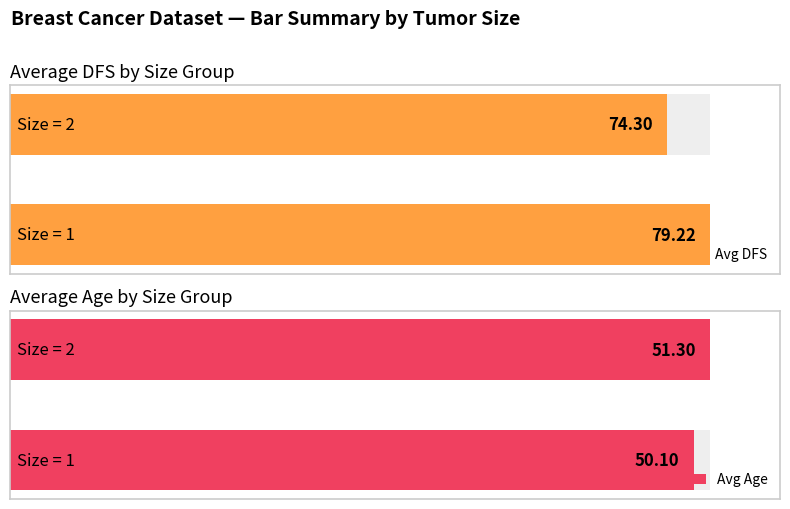

Is the value of Maximum utilization at size=1 (mean DFS) greater than the value of Average utilization at size=2 (mean DFS)?

Yes